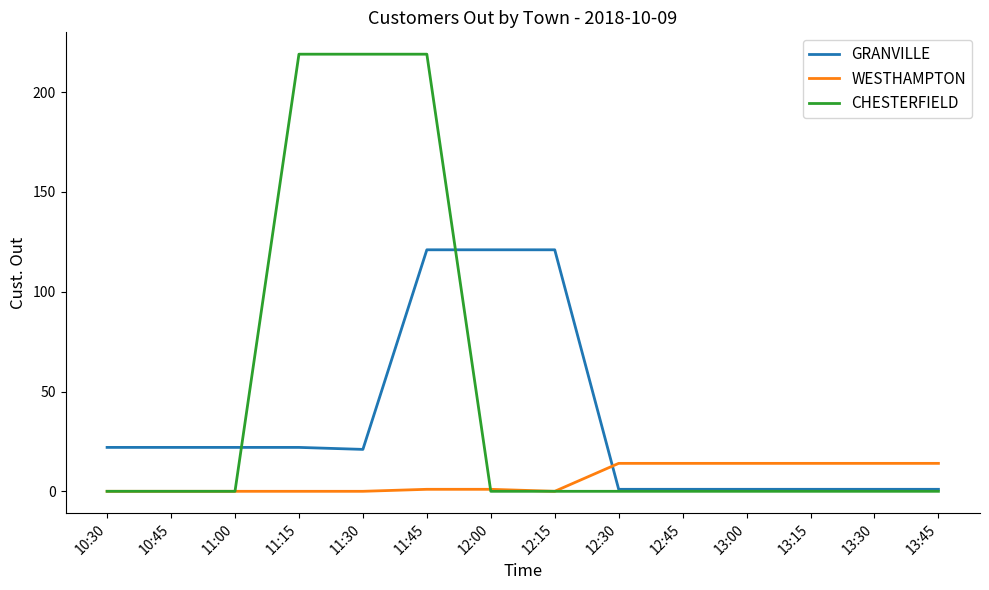

What value does the WESTHAMPTON series have at 13:00?

14